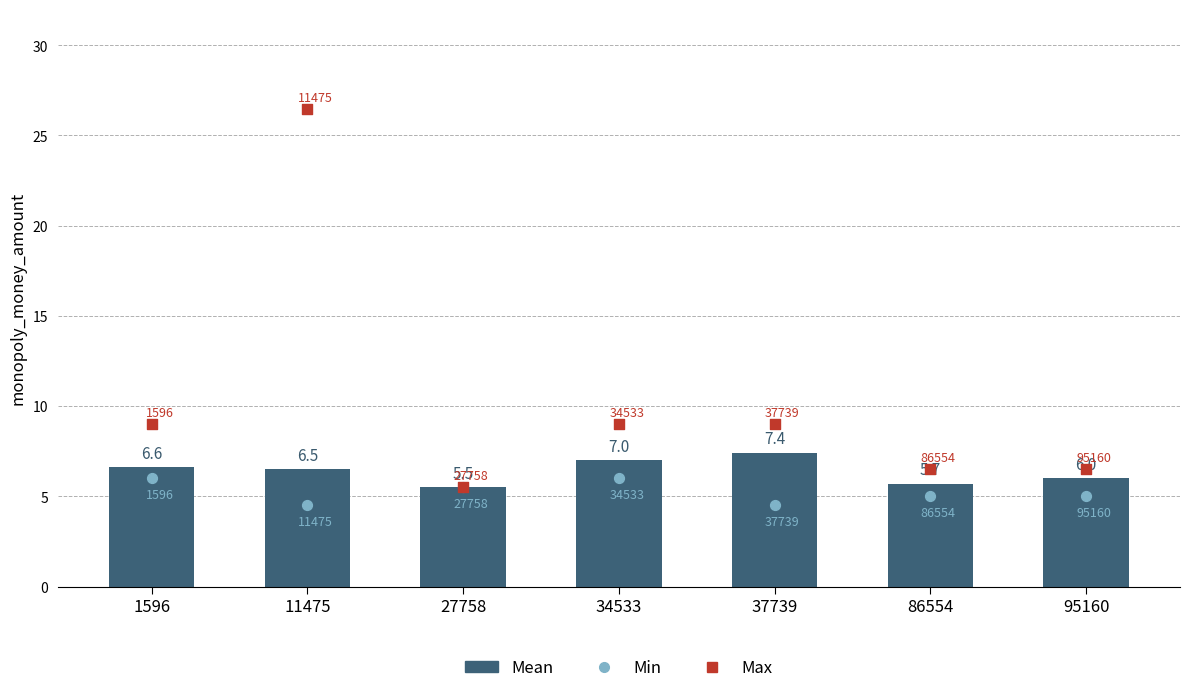

Which series has the largest Y range (max minus min)?

Max